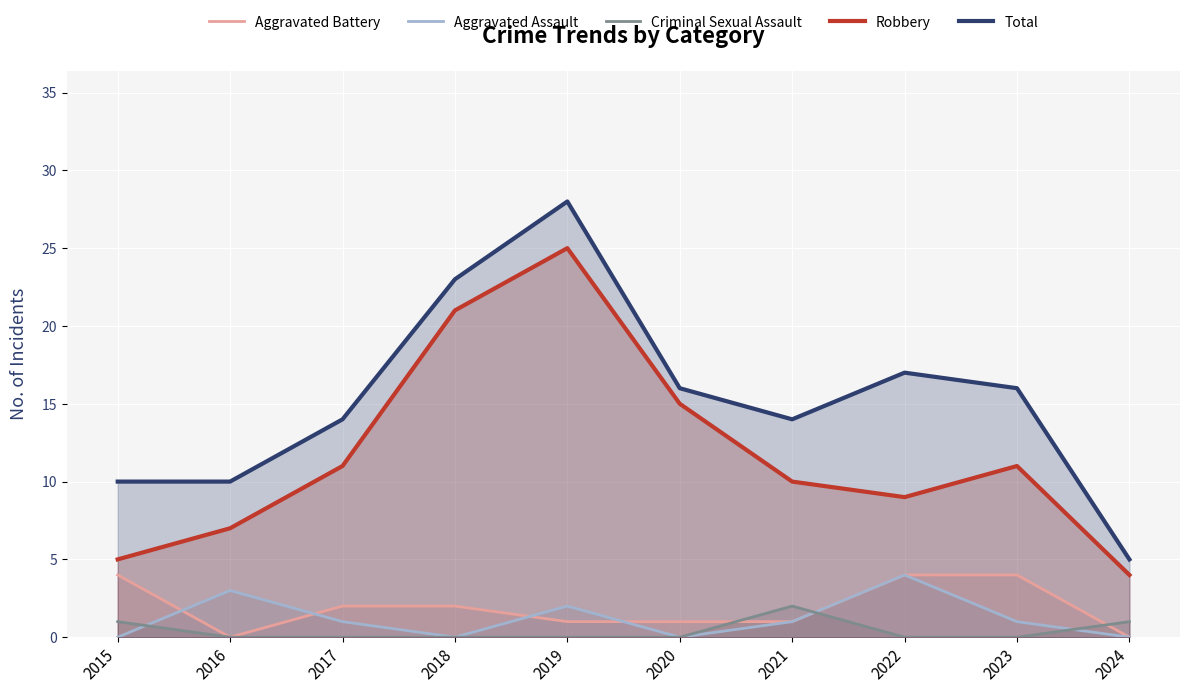

Read the Total value at 2015.

10